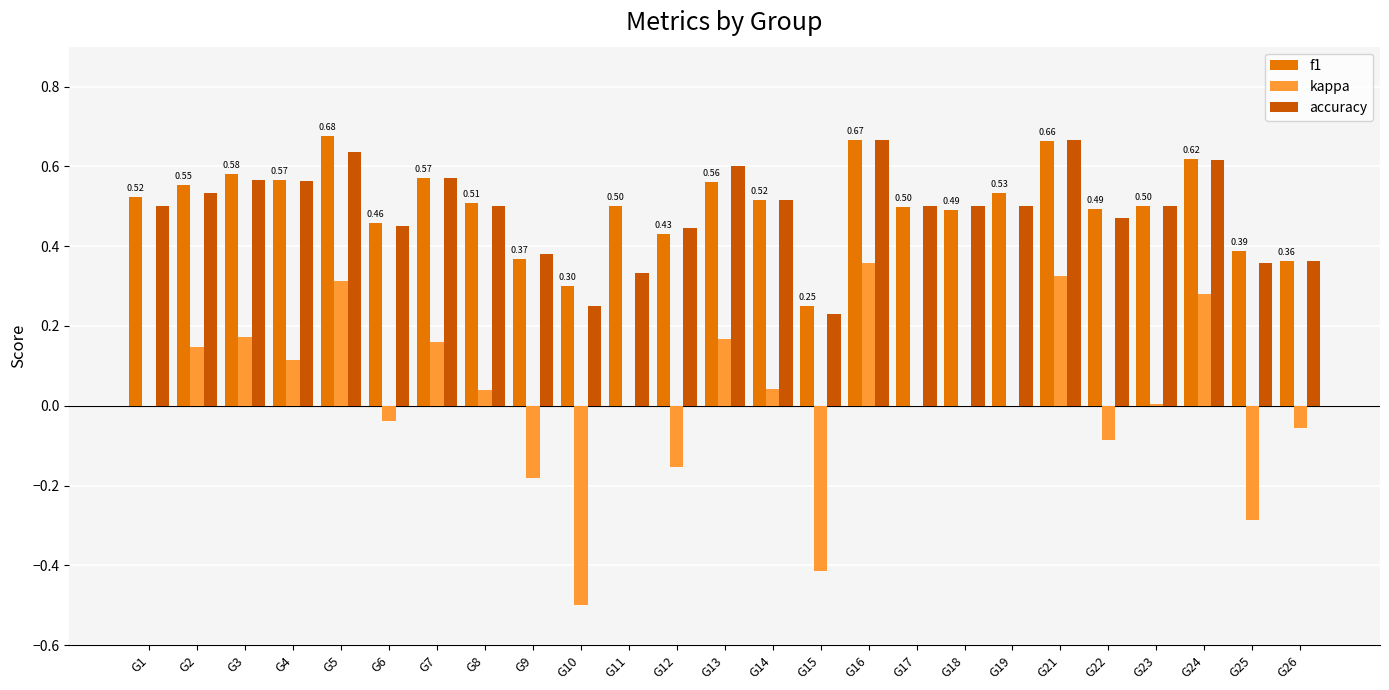

True or false: f1 has a value of 0.8 at G3.

False